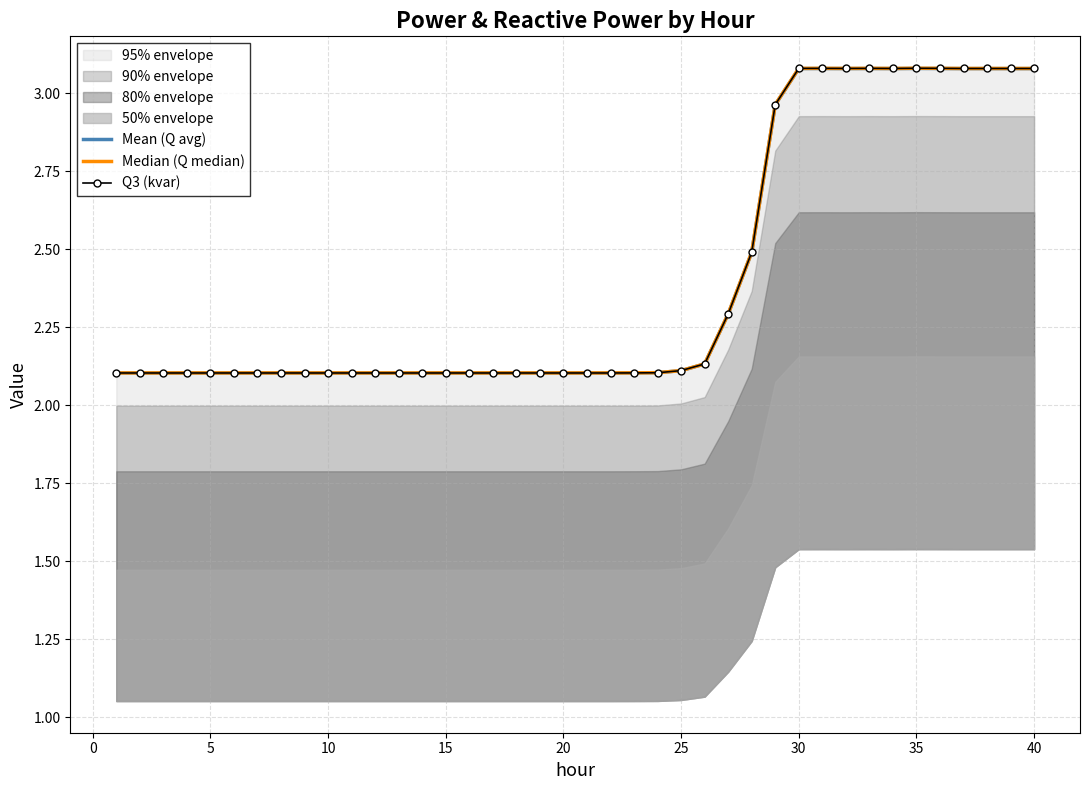

The value of Mean (Q avg) at 15 is 2.9. True or false?

False